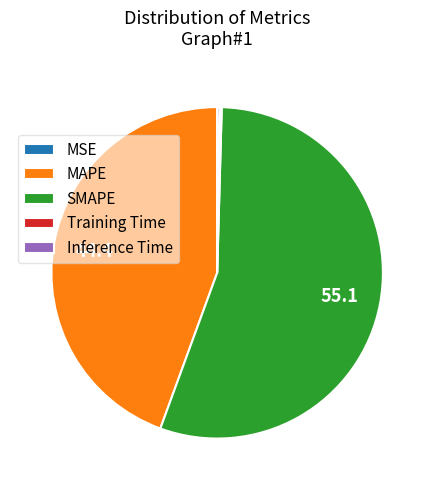

Which category has the biggest portion of the pie?

SMAPE